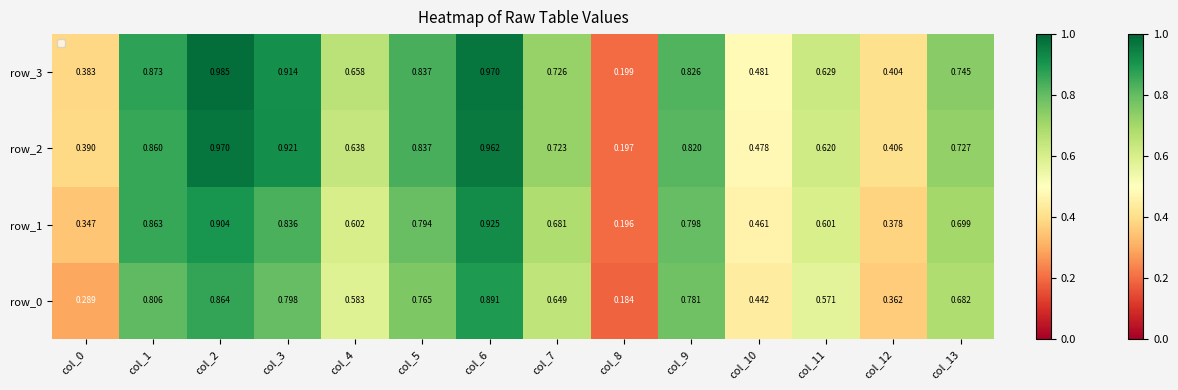

Which category has the highest value across all series?

col_2